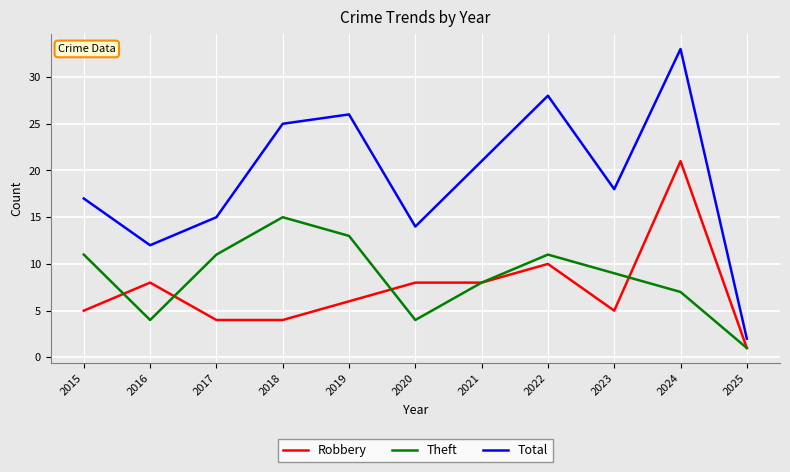

Which series changed the most between 2016 and 2025?

Total